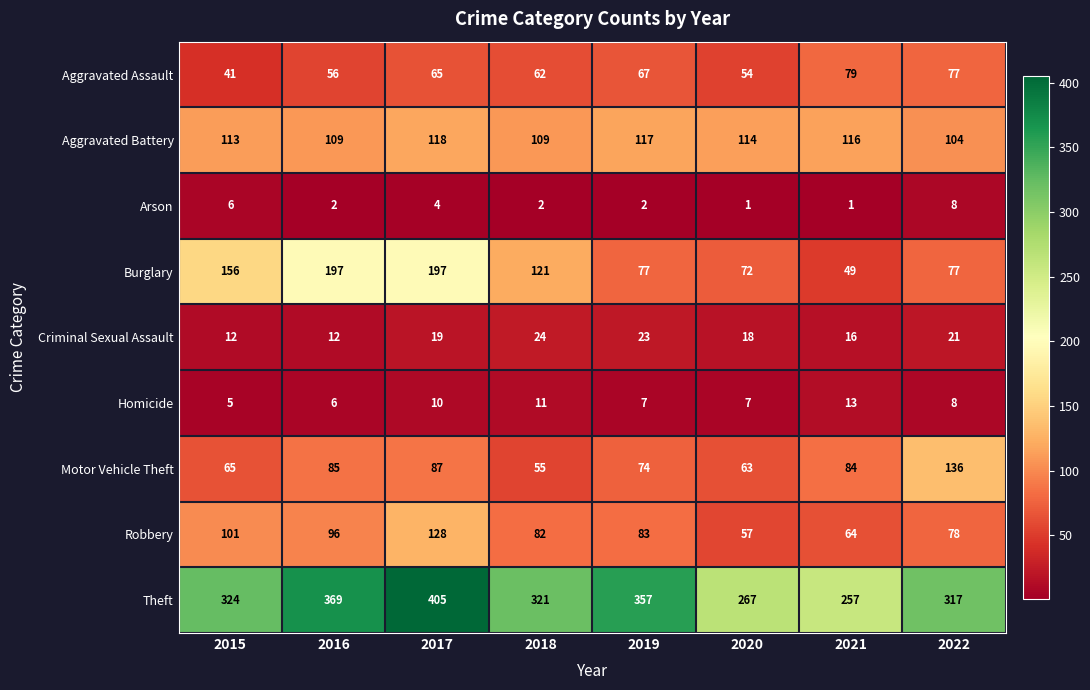

How many values in the Aggravated Assault series are below 65?

4